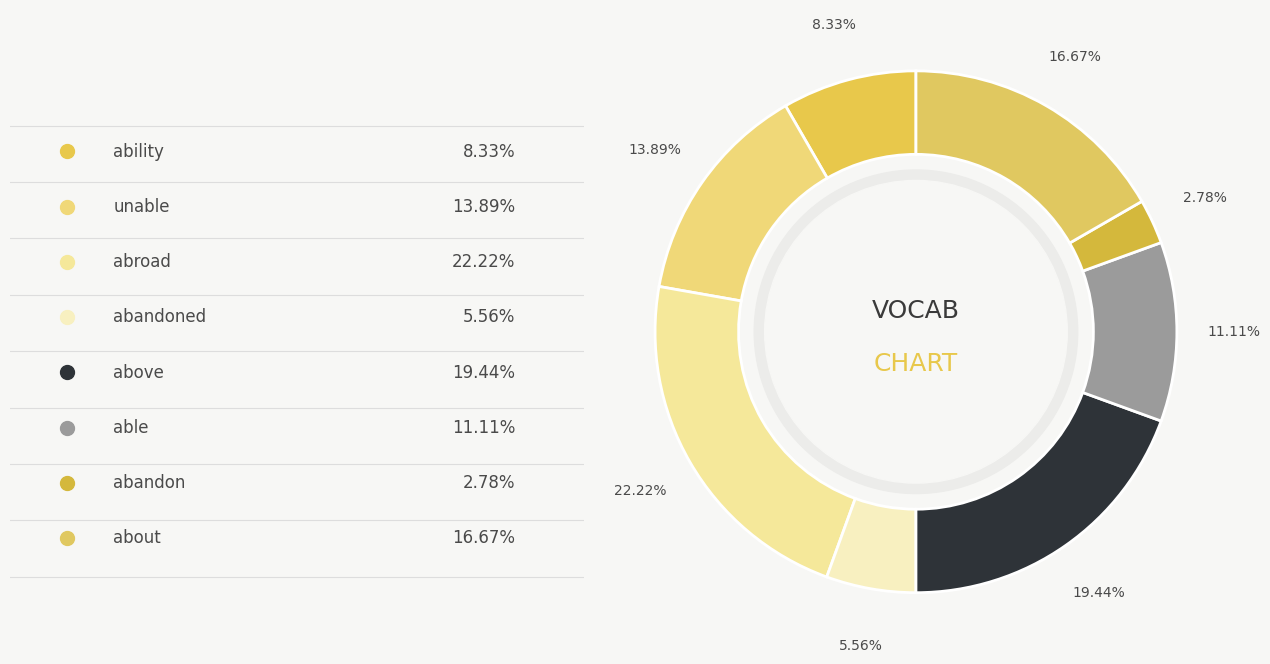

Count the number of slices in the pie.

8